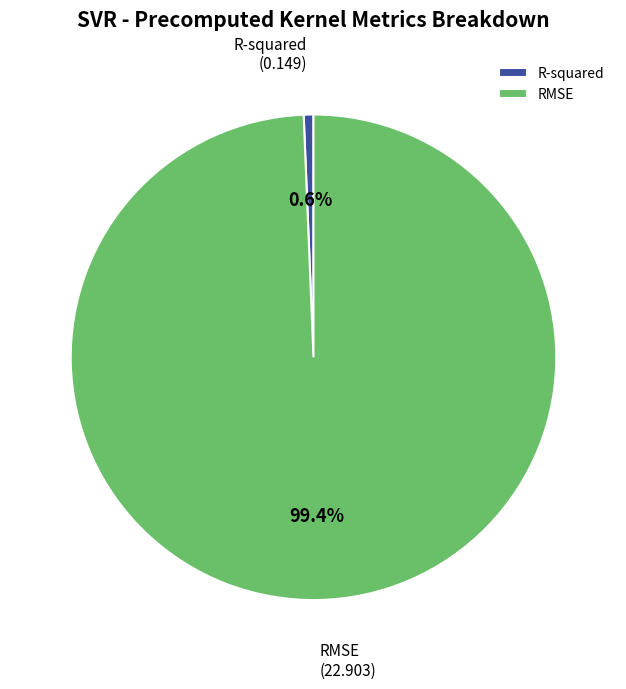

Rank the categories by value from lowest to highest.

R-squared, RMSE